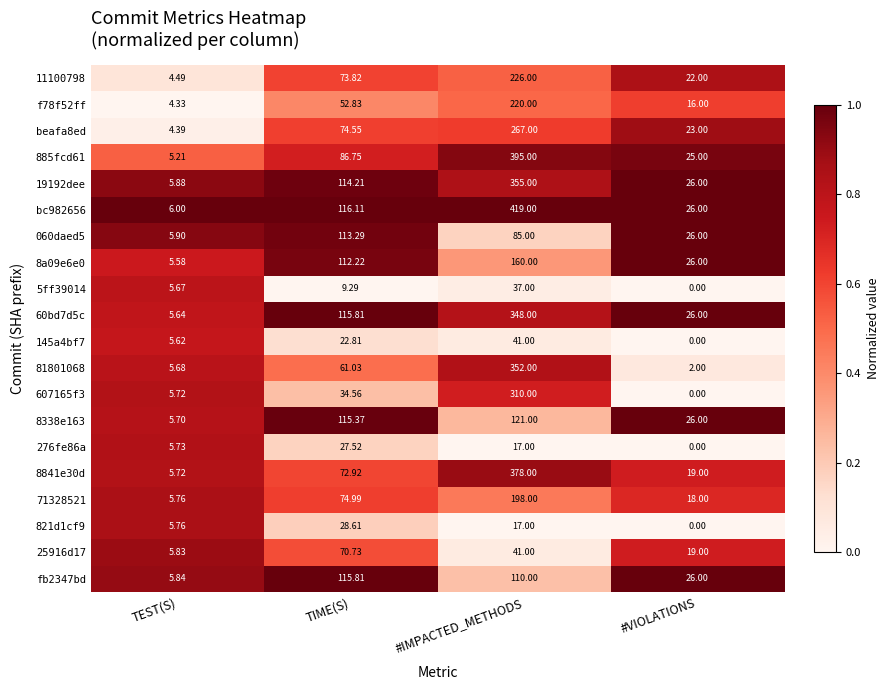

Which series has the widest spread of values?

bc982656